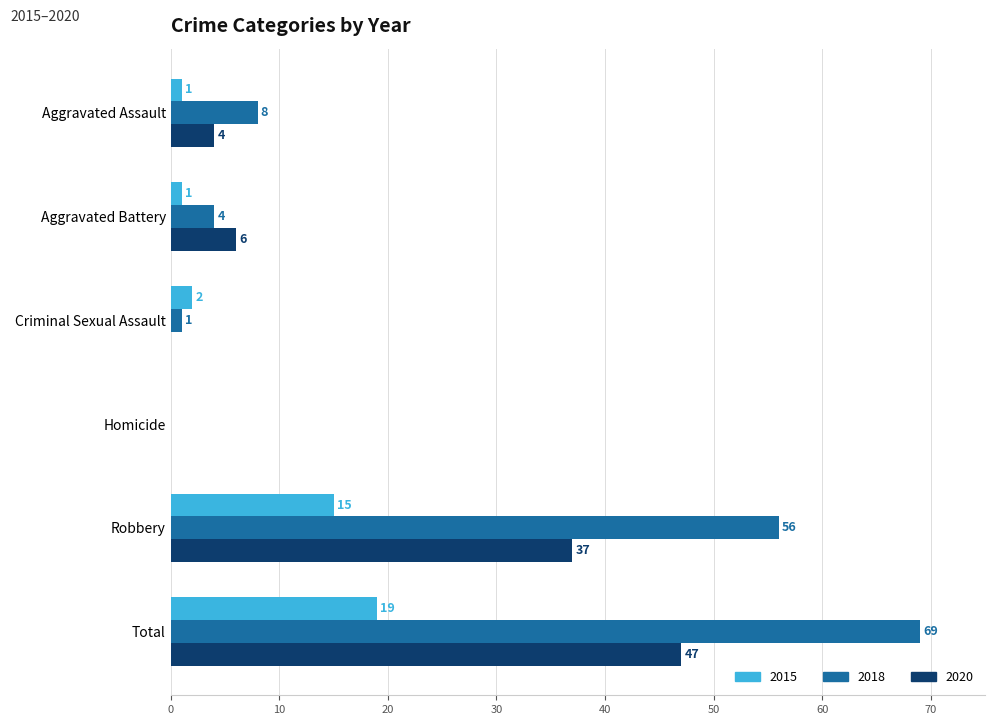

What is the total value across all series at Criminal Sexual Assault?

3